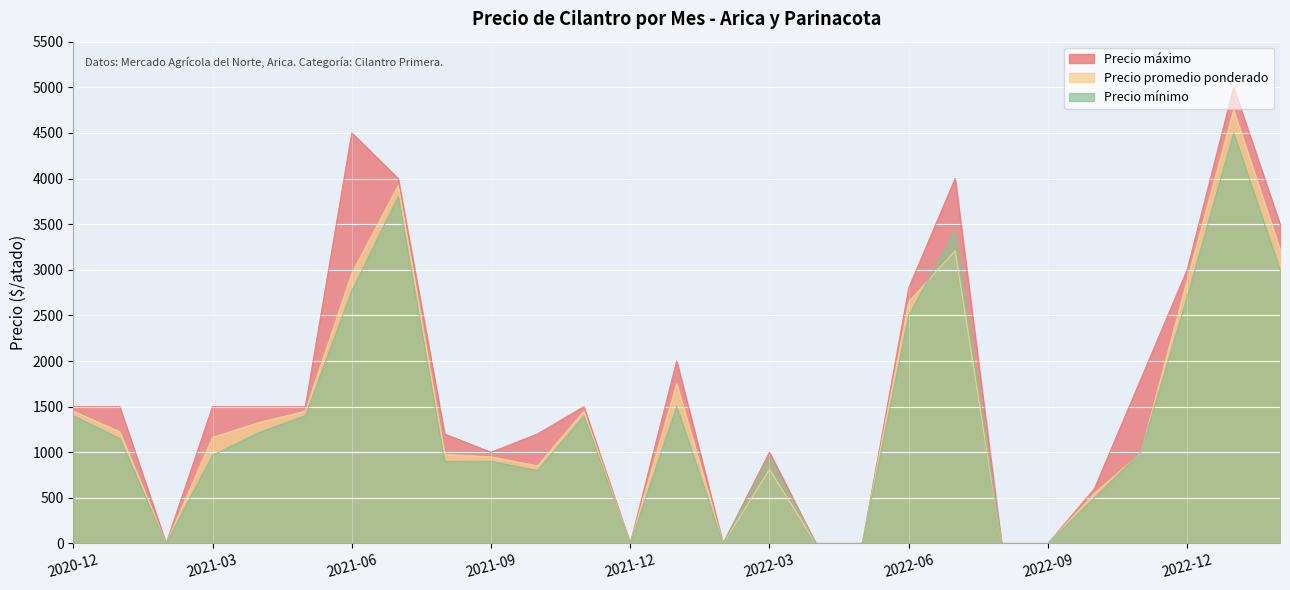

Where is Precio máximo nearest to the value 2500?

2022-06